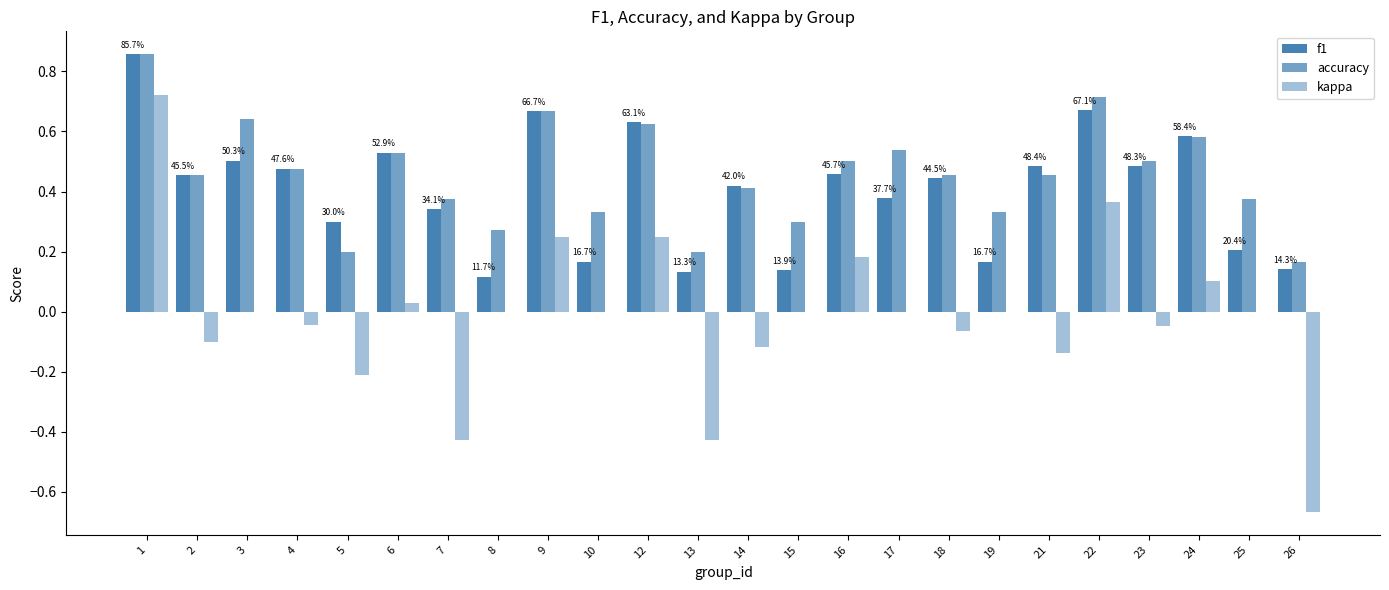

How many groups of bars are there?

24